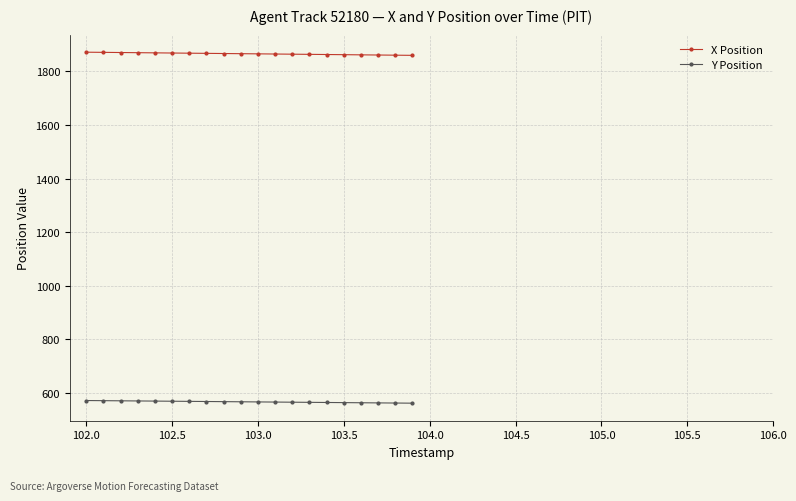

Which series has the largest total across all categories?

X Position